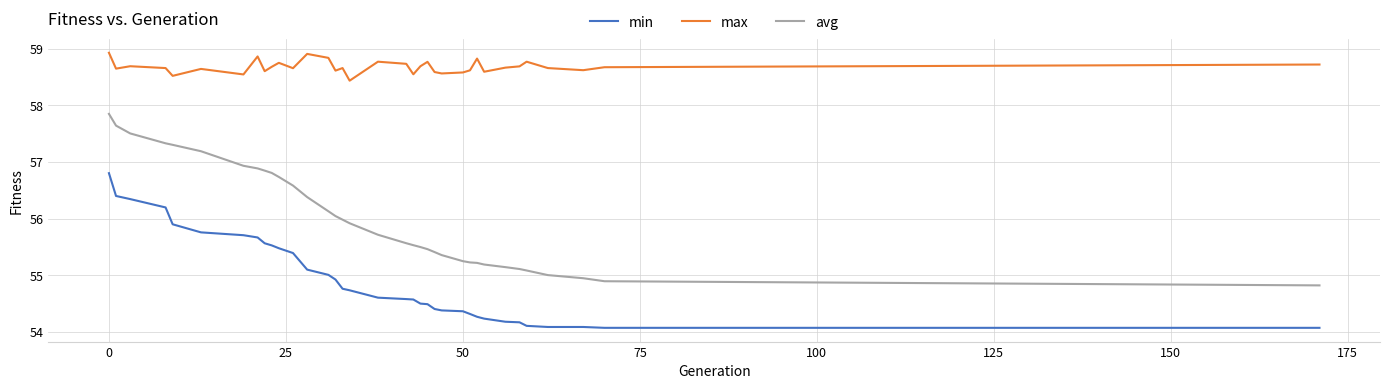

Which series has the largest range (max minus min)?

avg